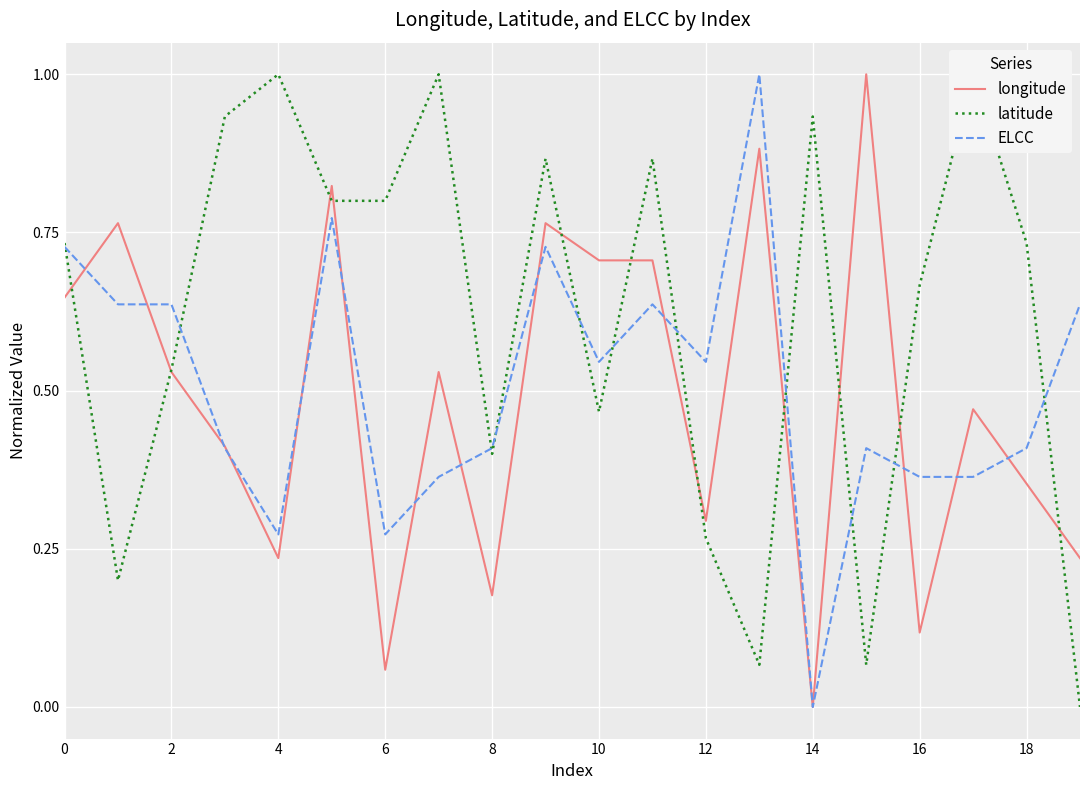

How many interior local valleys does the latitude series have?

5